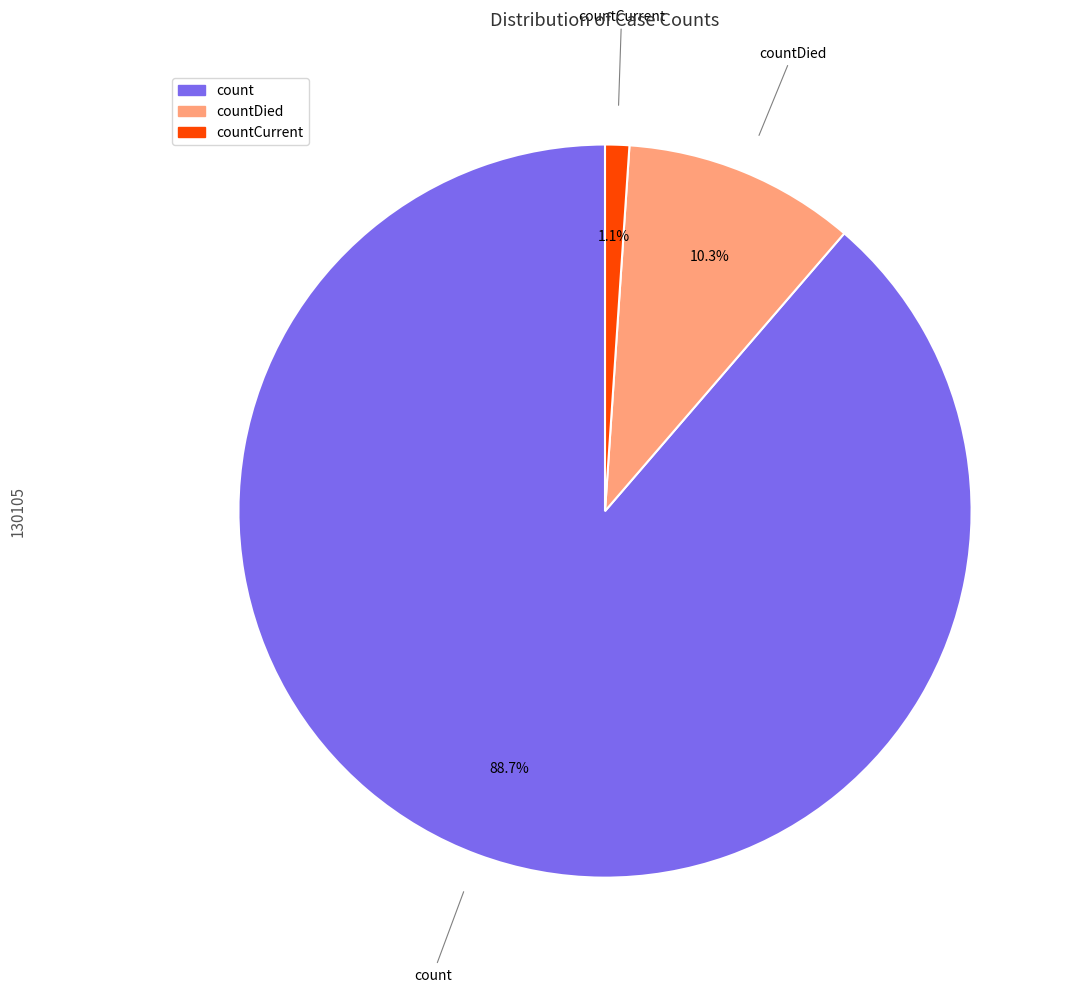

Between count and countDied, which is larger?

count